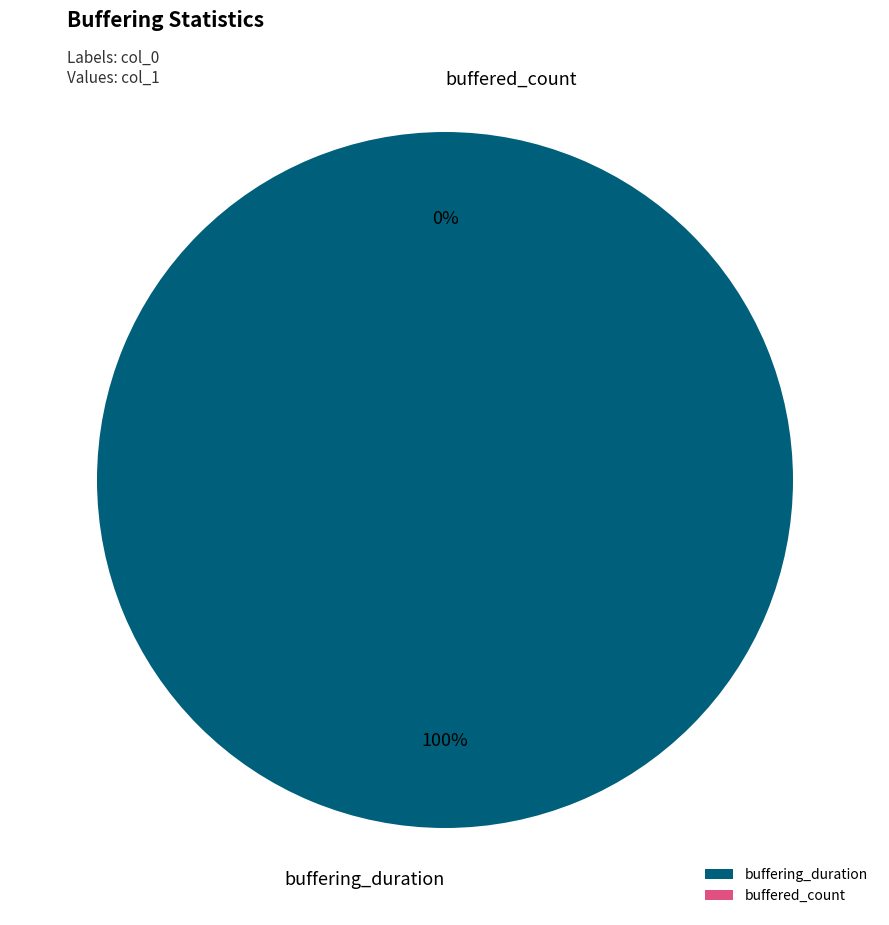

What is the change in value from buffering_duration to buffered_count?

-99379967